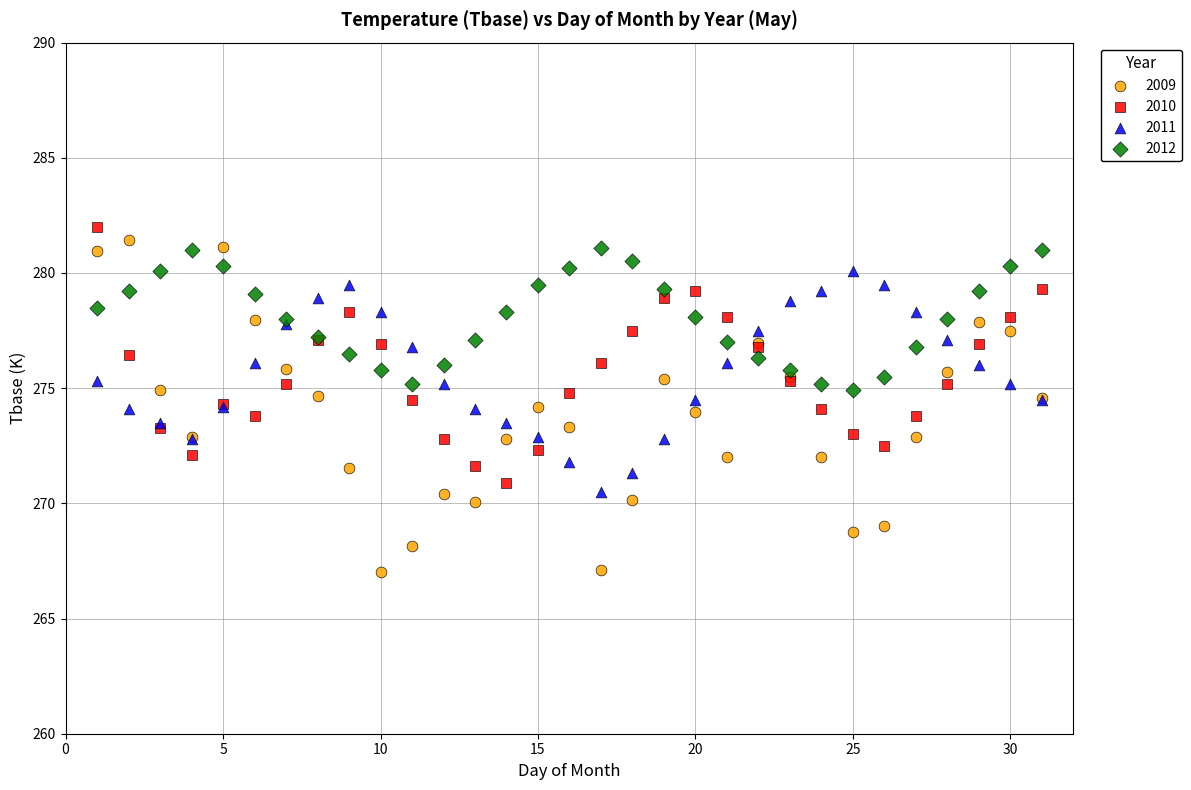

Which series has the largest Y range (max minus min)?

2009